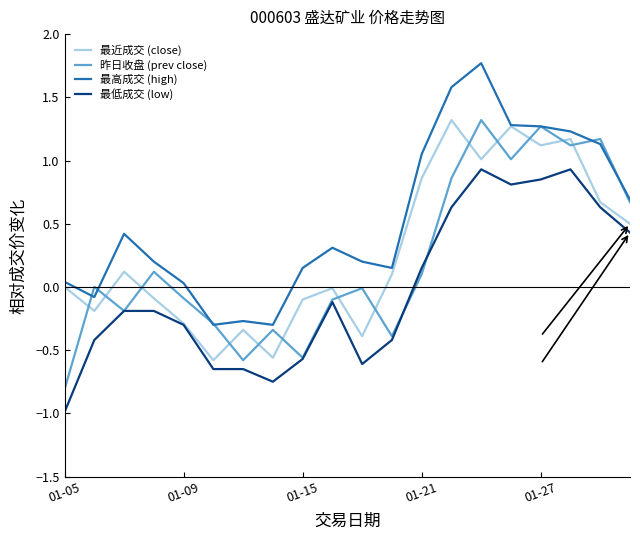

True or false: 最低成交 (low) and 最高成交 (high) cross at least once.

False